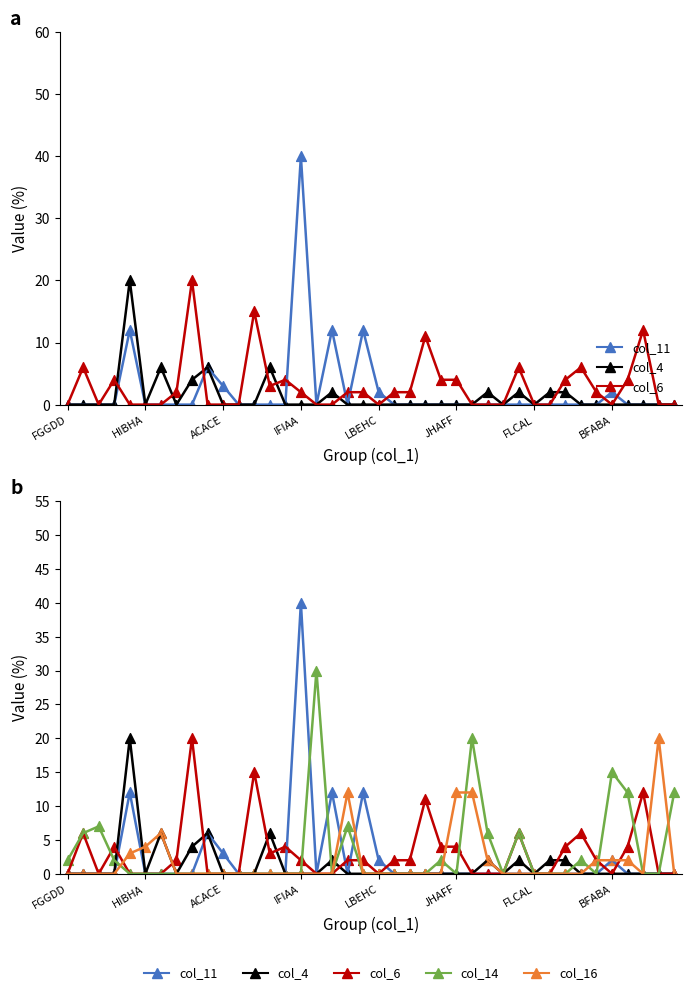

Which series reaches the maximum Y coordinate?

col_11